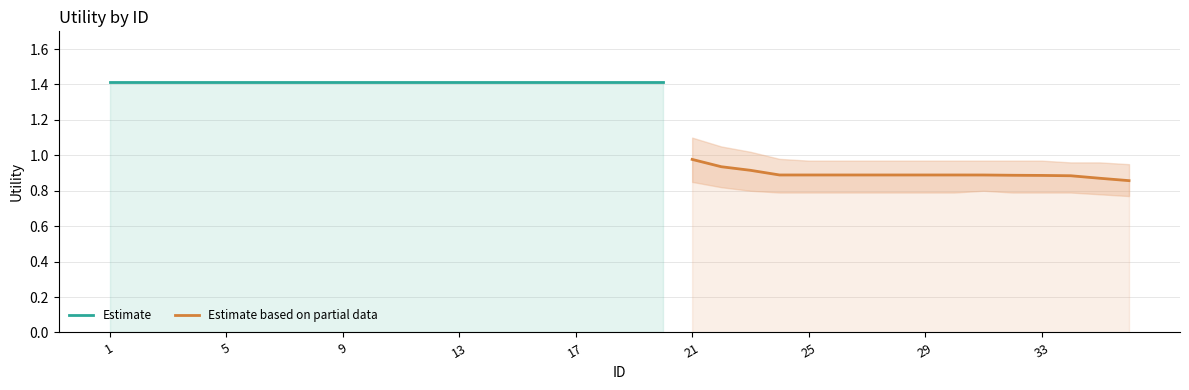

What is the difference between the maximum and minimum values?

0.6